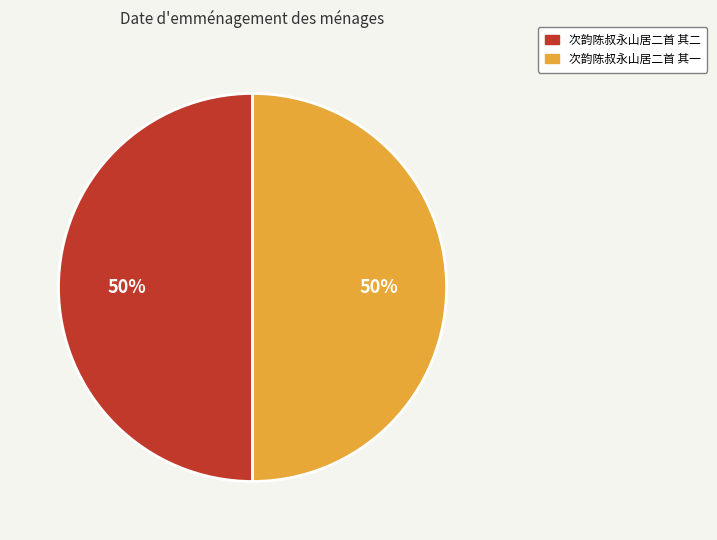

Do 次韵陈叔永山居二首 其一 and 次韵陈叔永山居二首 其二 together represent more than half of the pie?

Yes